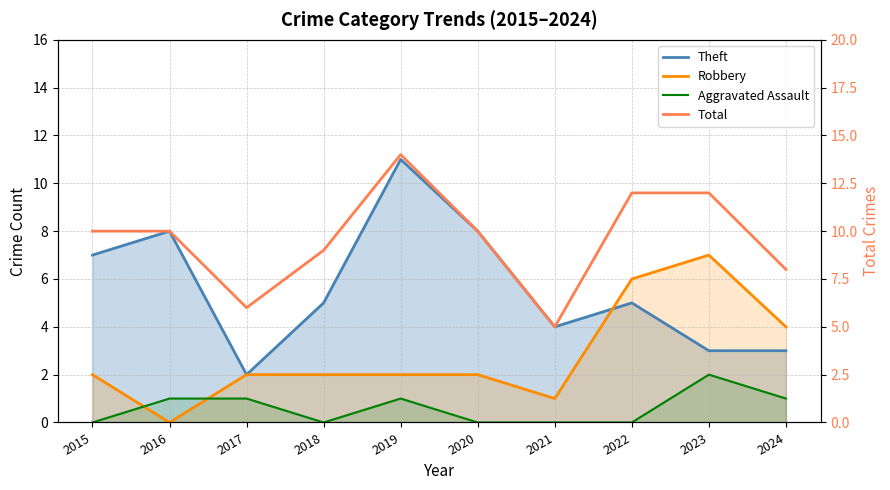

At which category does Theft reach its first local valley?

2017